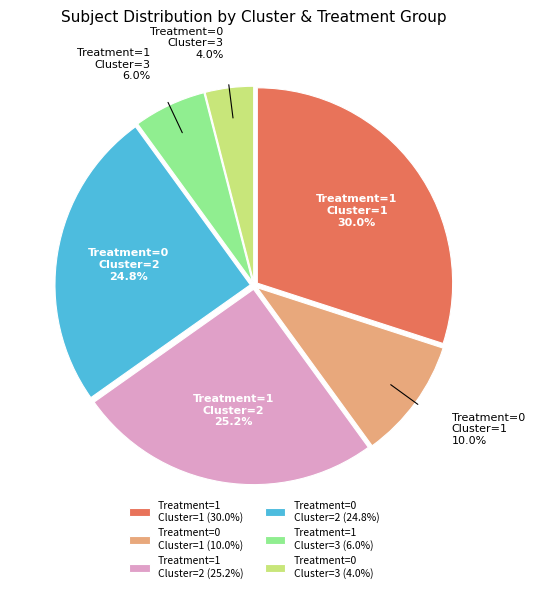

How many slices are in this pie chart?

6